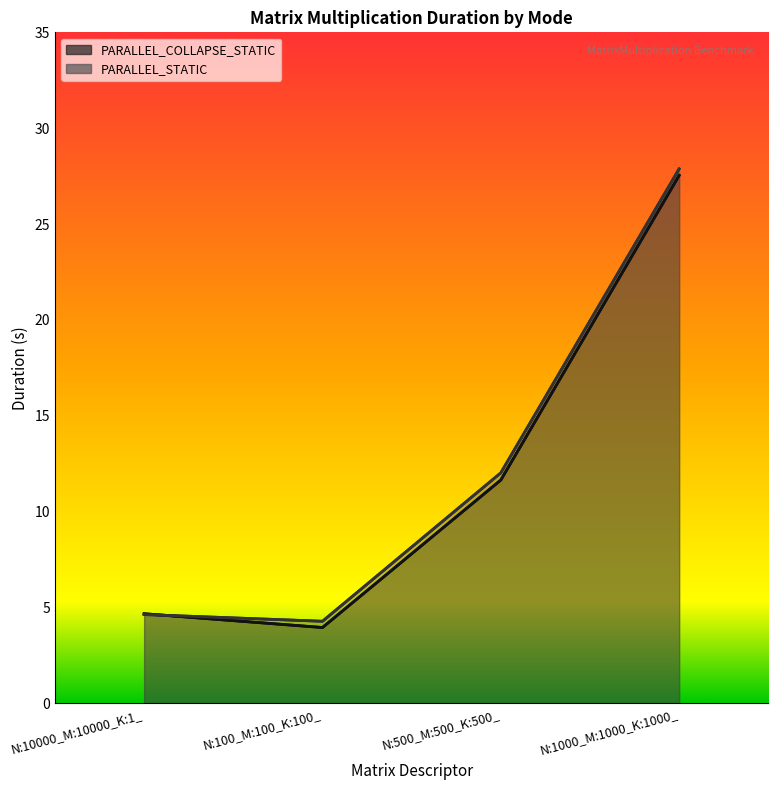

True or false: PARALLEL_STATIC has a value of 4.6 at N:10000_M:10000_K:1_.

True